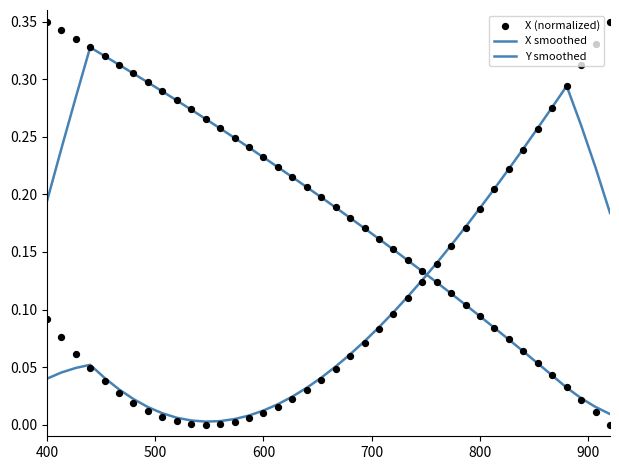

Is the value of X (normalized) at 10 greater than the value of X smoothed at 30?

No